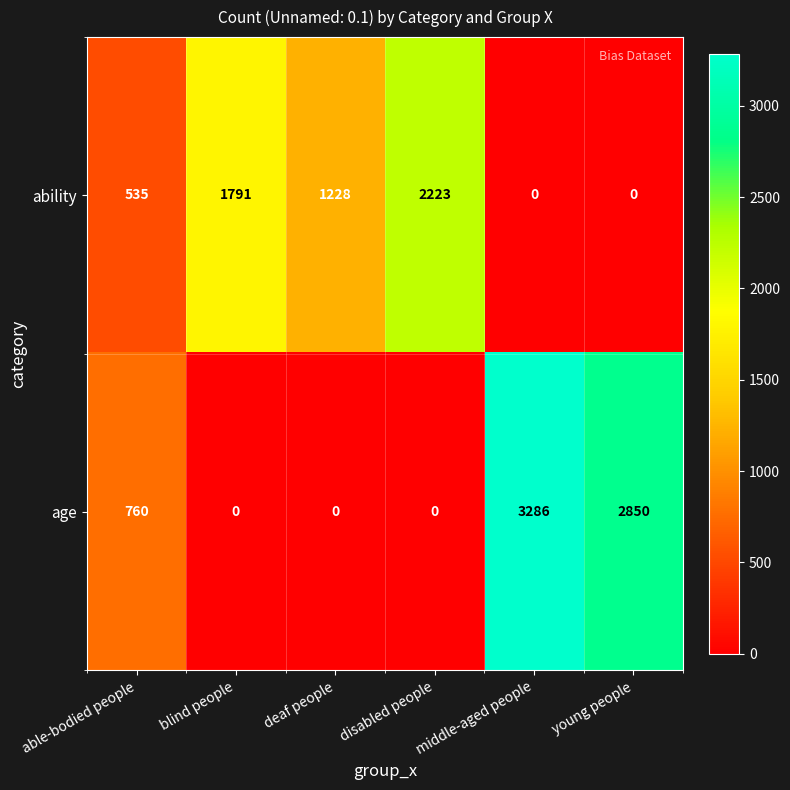

How many series are shown in this chart?

2